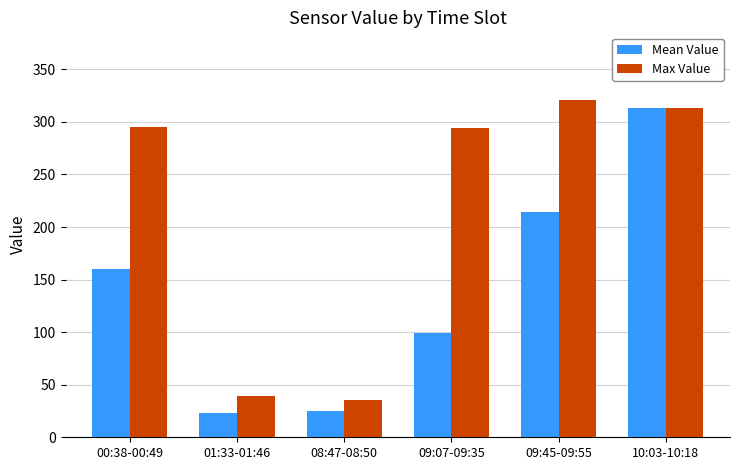

What is the total value across all series at 09:07-09:35?

393.3